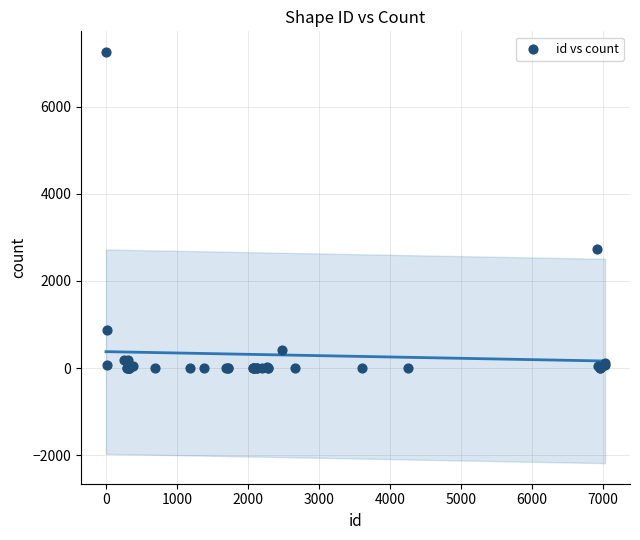

What Y value in the scatter plot is closest to 3628?

2727